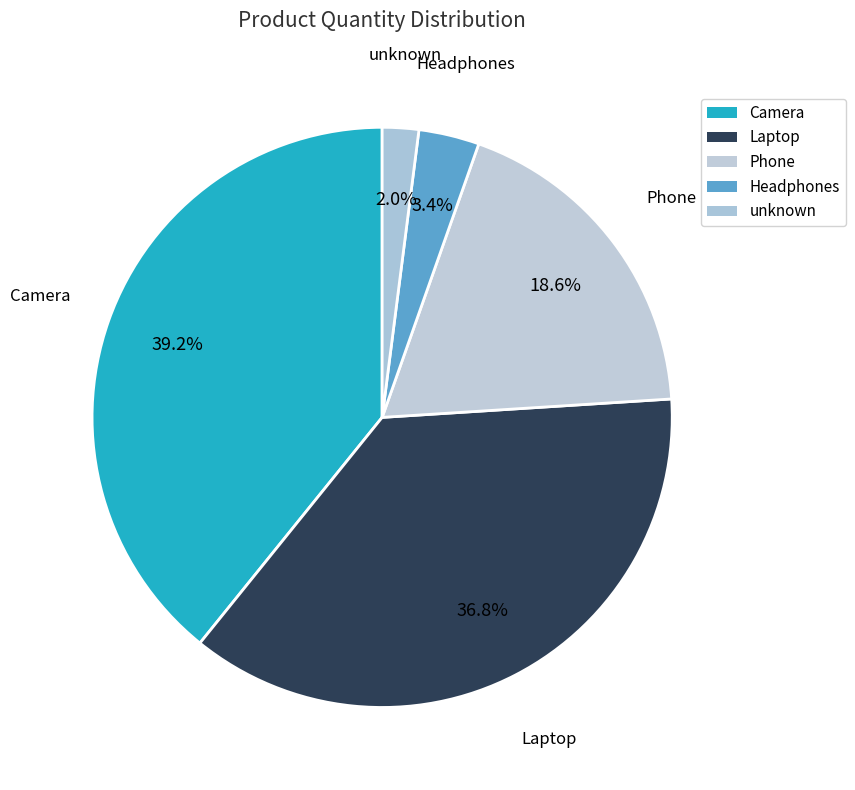

Combined, what portion of the pie is Headphones and Camera?

42.6%